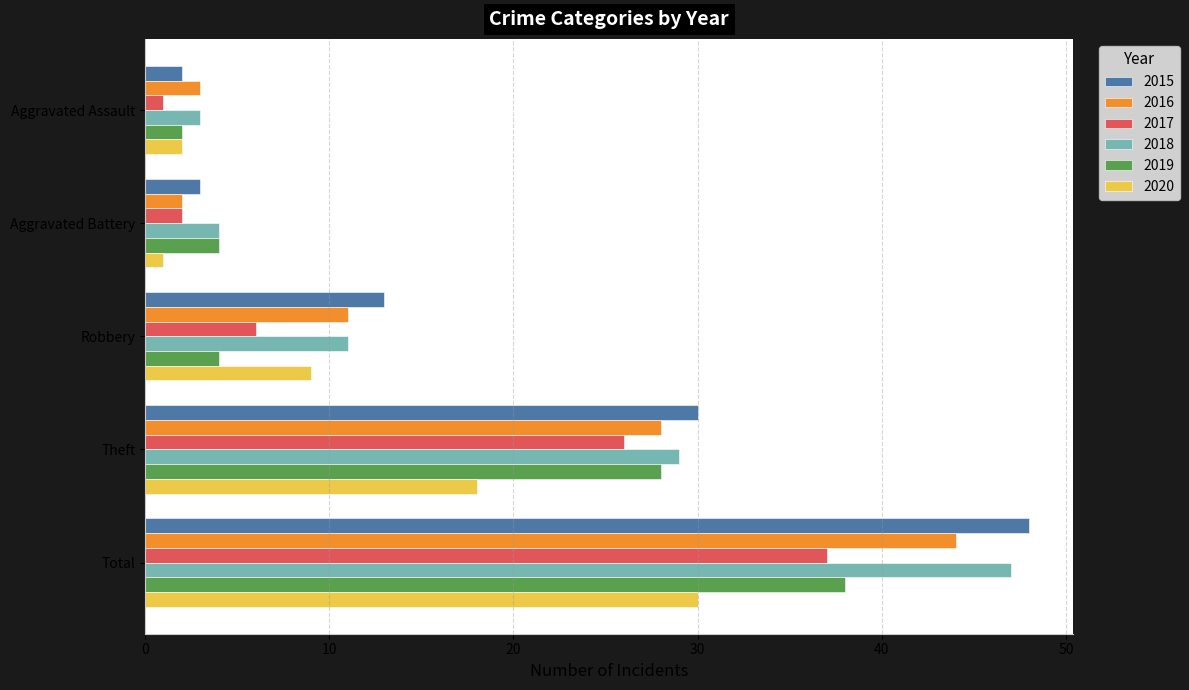

Is the value of 2015 at Aggravated Battery greater than the value of 2016 at Robbery?

No